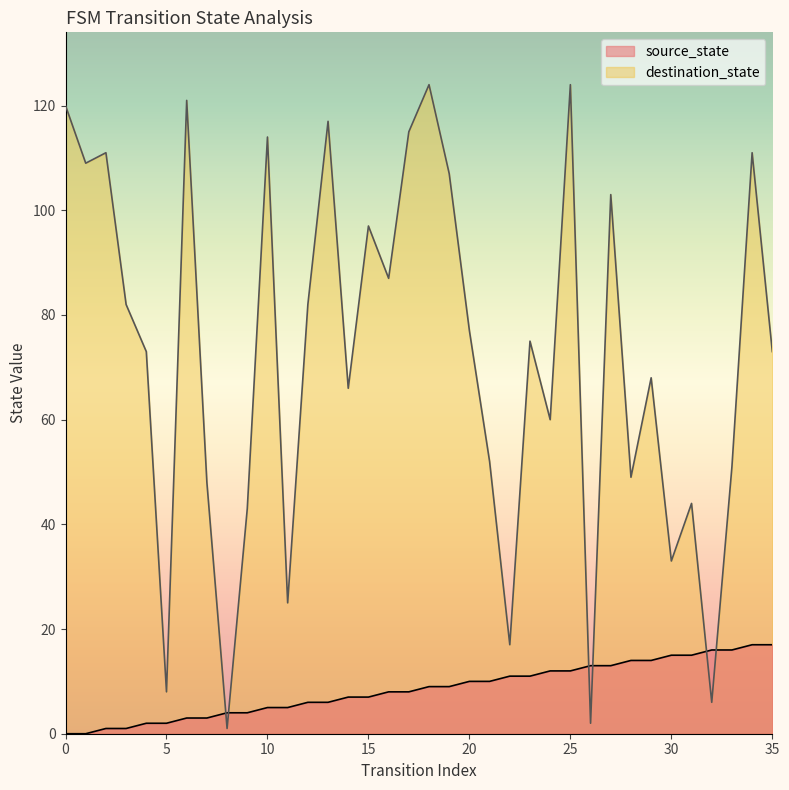

How many values in the destination_state series exceed 75?

17